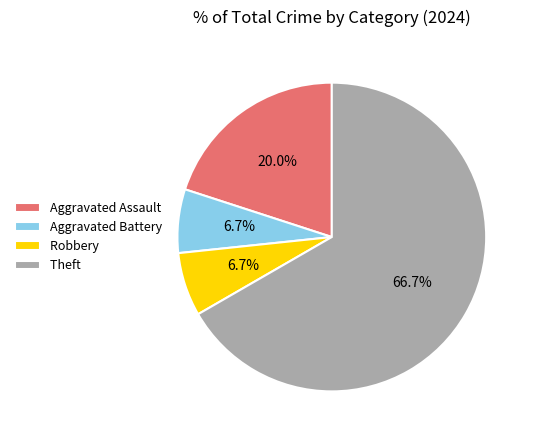

Is Theft the majority of the pie?

Yes